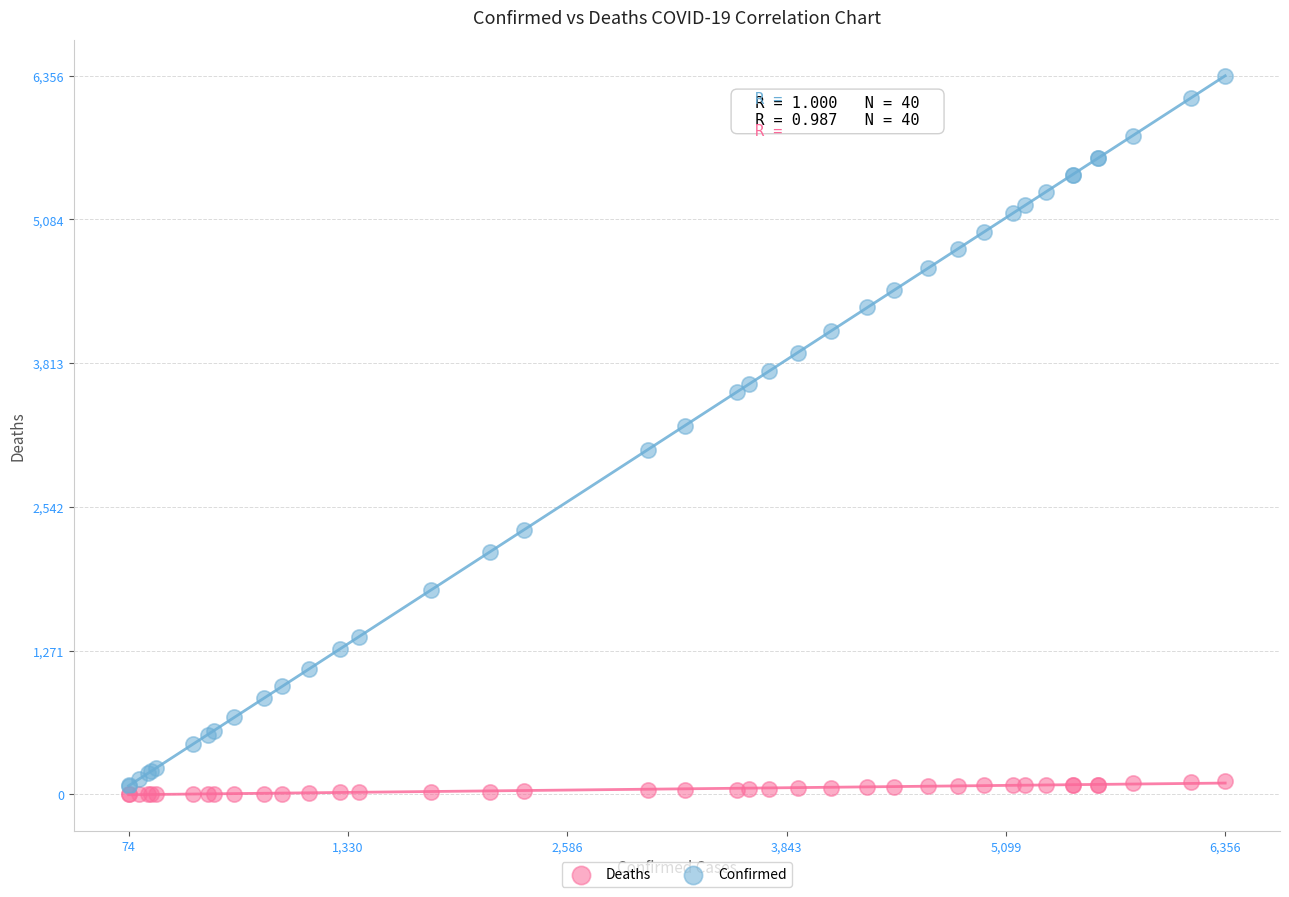

What is the X range (max minus min) for the scatter plot?

6282